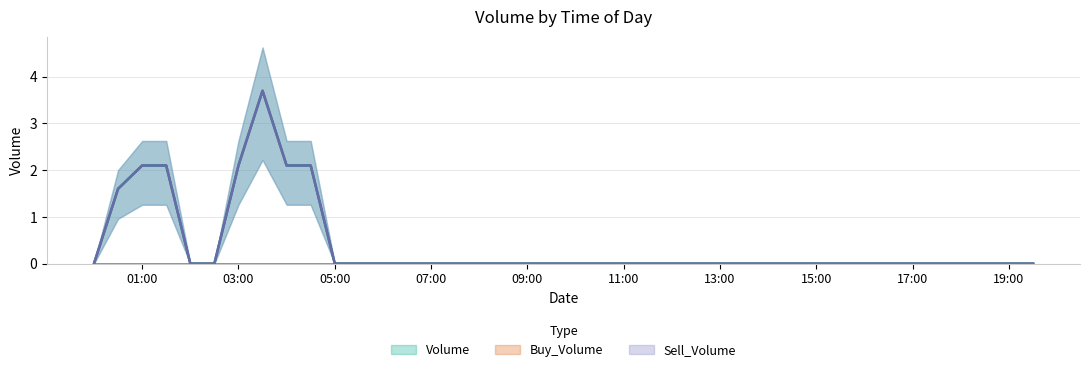

What is the sum of all Sell_Volume values?

15.8